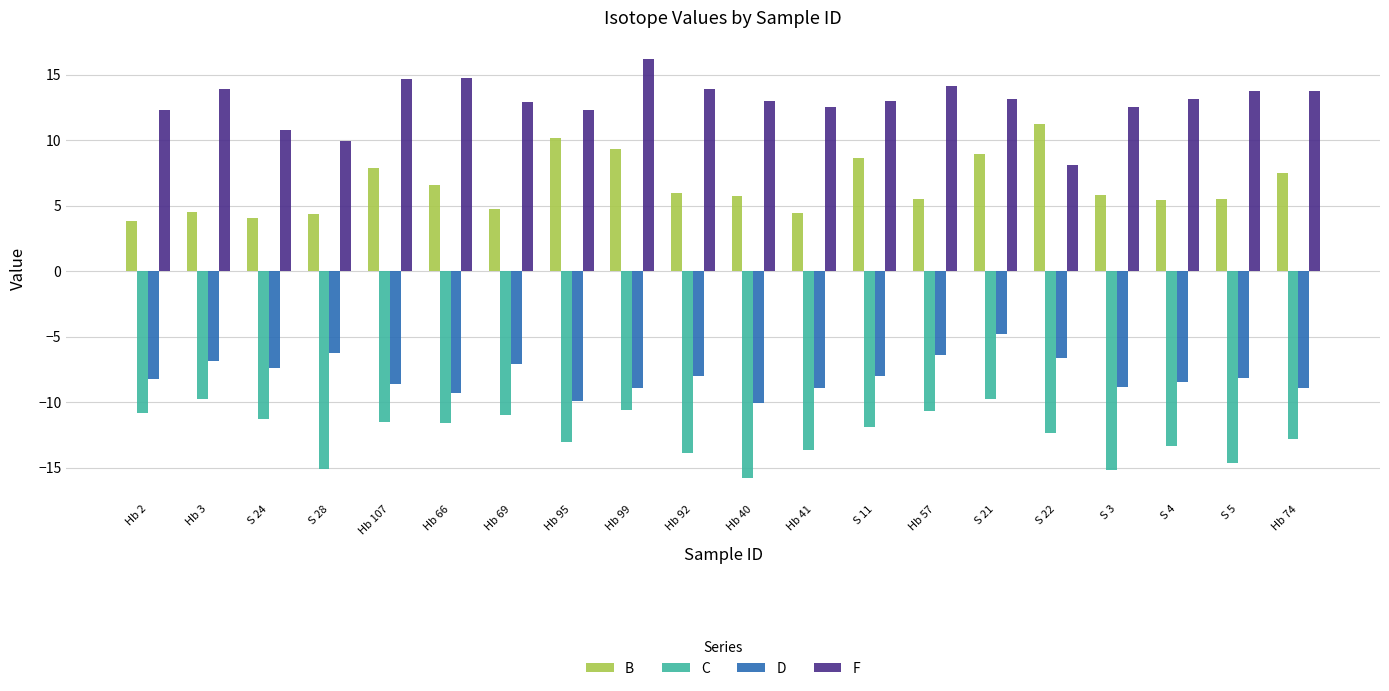

What are all the series names shown in the legend?

B, C, D, F